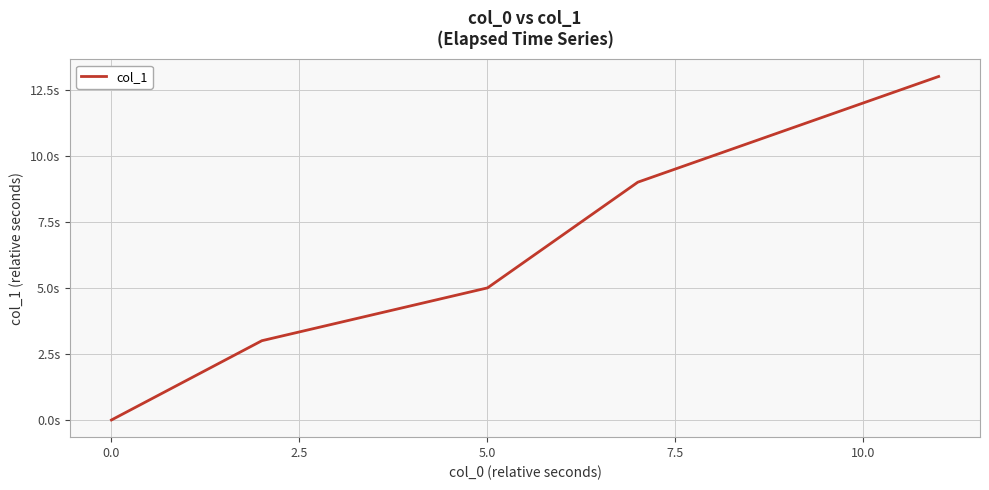

True or false: the data has more than 0 interior local peaks.

False